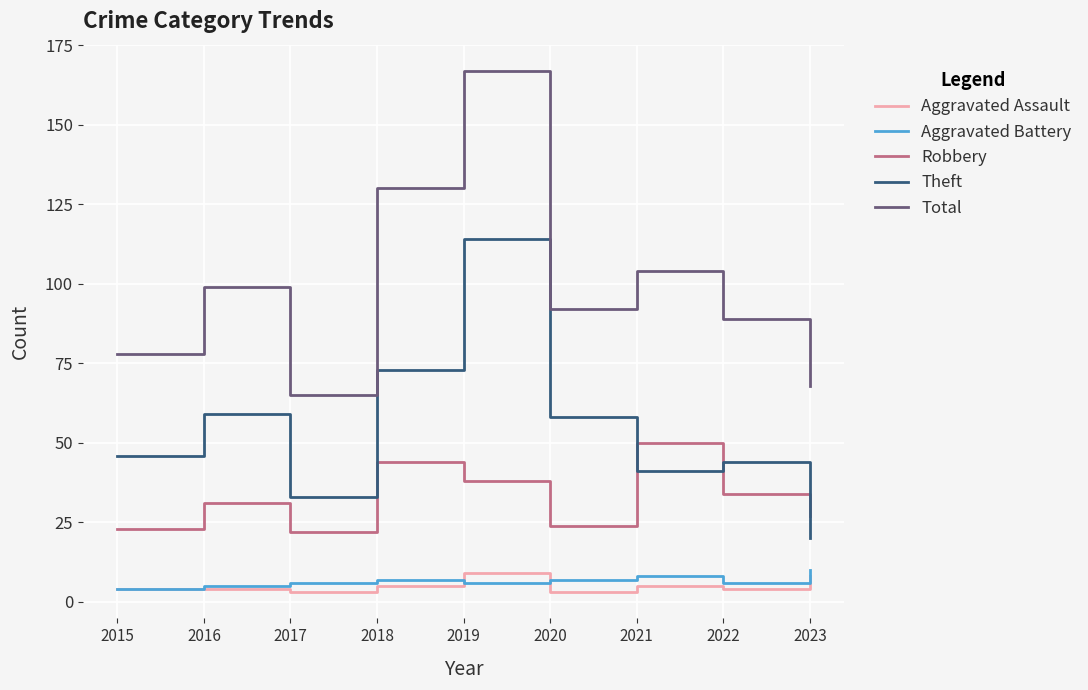

The value of Robbery at 2022 is 53. True or false?

False